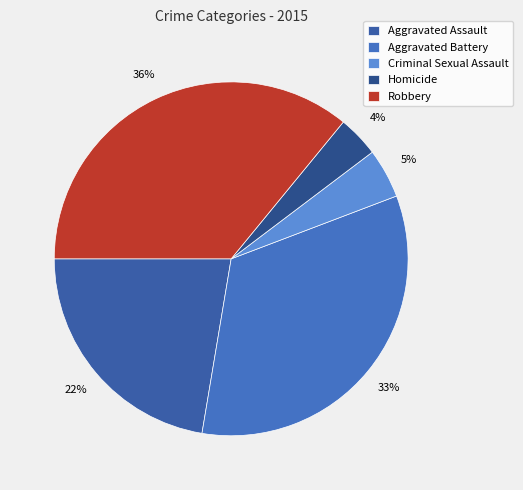

Do Aggravated Battery and Aggravated Assault together represent more than half of the pie?

Yes